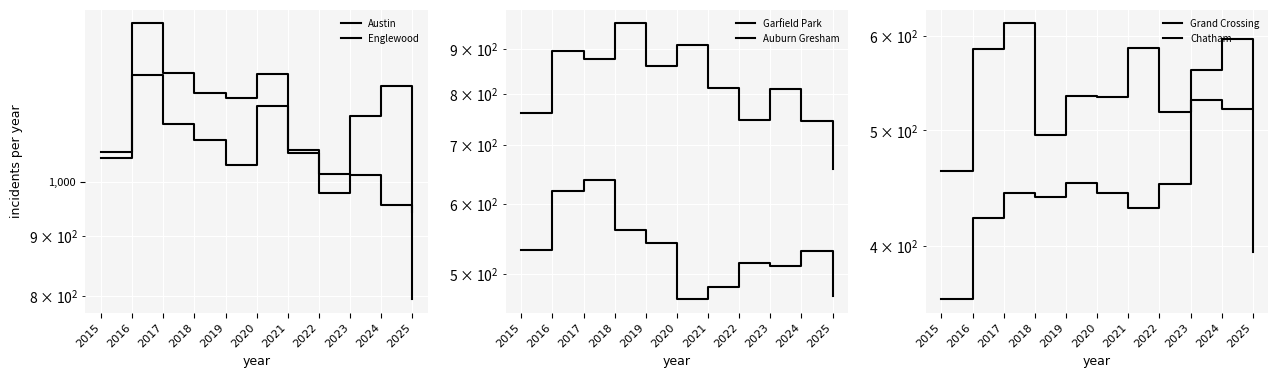

What is the sum of the Austin values at 2015 and 2021?

2119